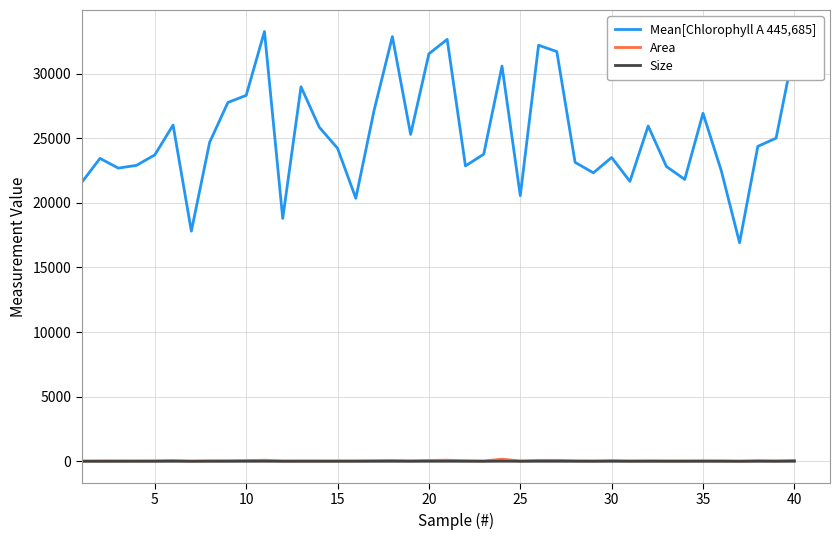

What is the maximum value shown in the chart?

33251.0